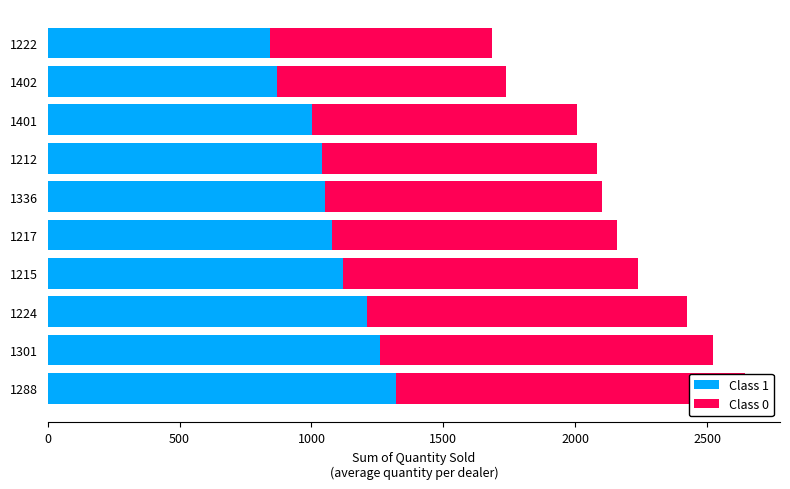

Which series has the largest range (max minus min)?

Class 1